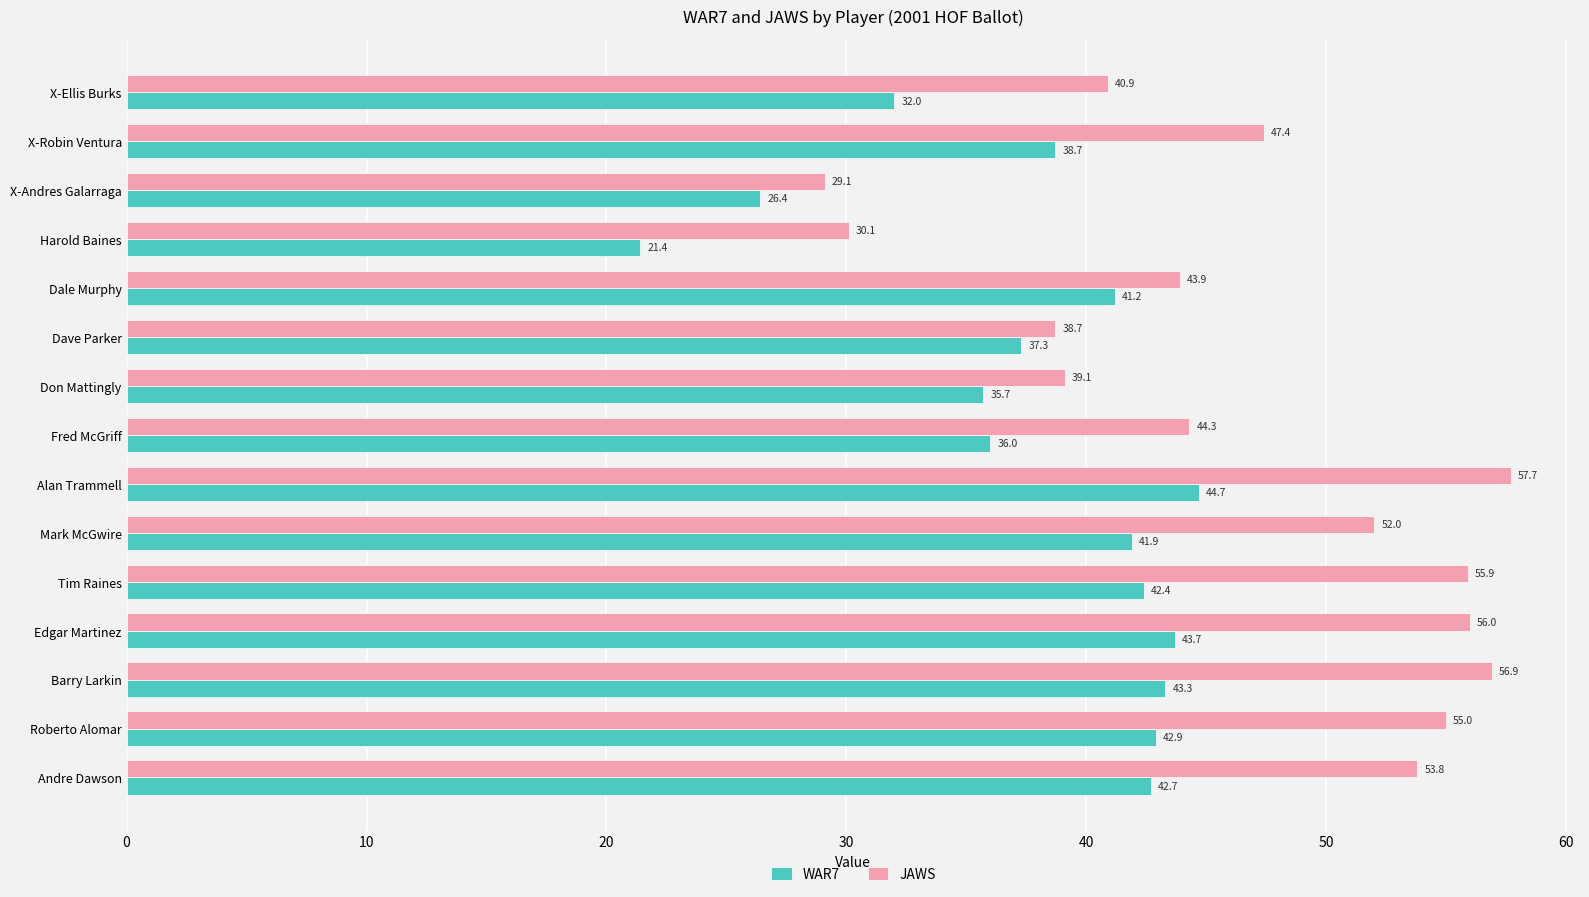

True or false: JAWS has a value of 78.6 at Fred McGriff.

False